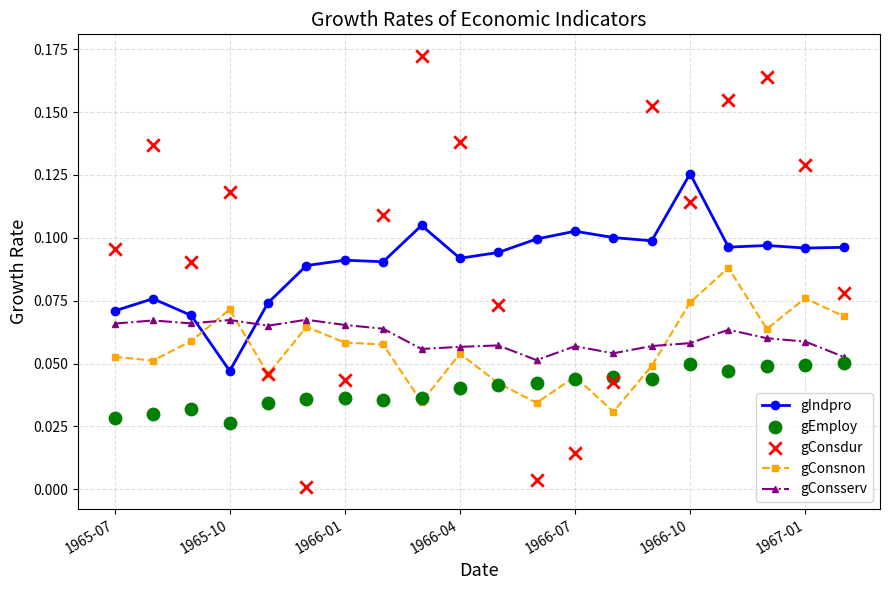

Which series ends up on top after the final intersection of gConsserv and gConsnon?

gConsnon